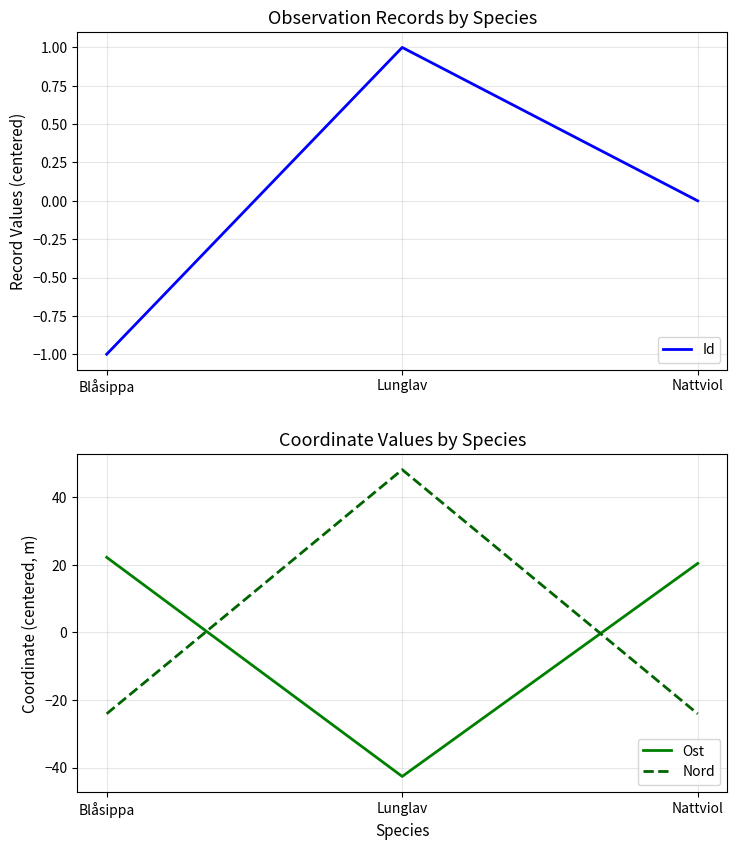

Count the number of categories in the chart.

3